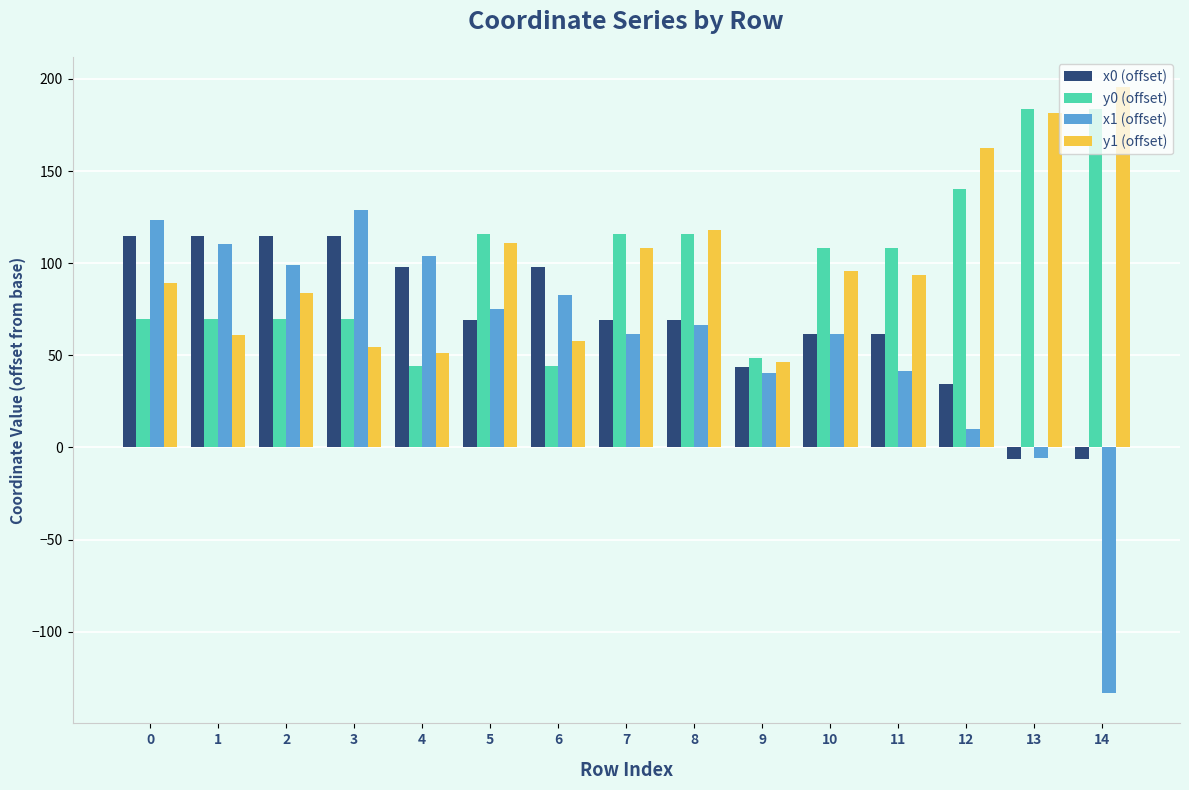

Read the y1 (offset) value at 3.

54.8